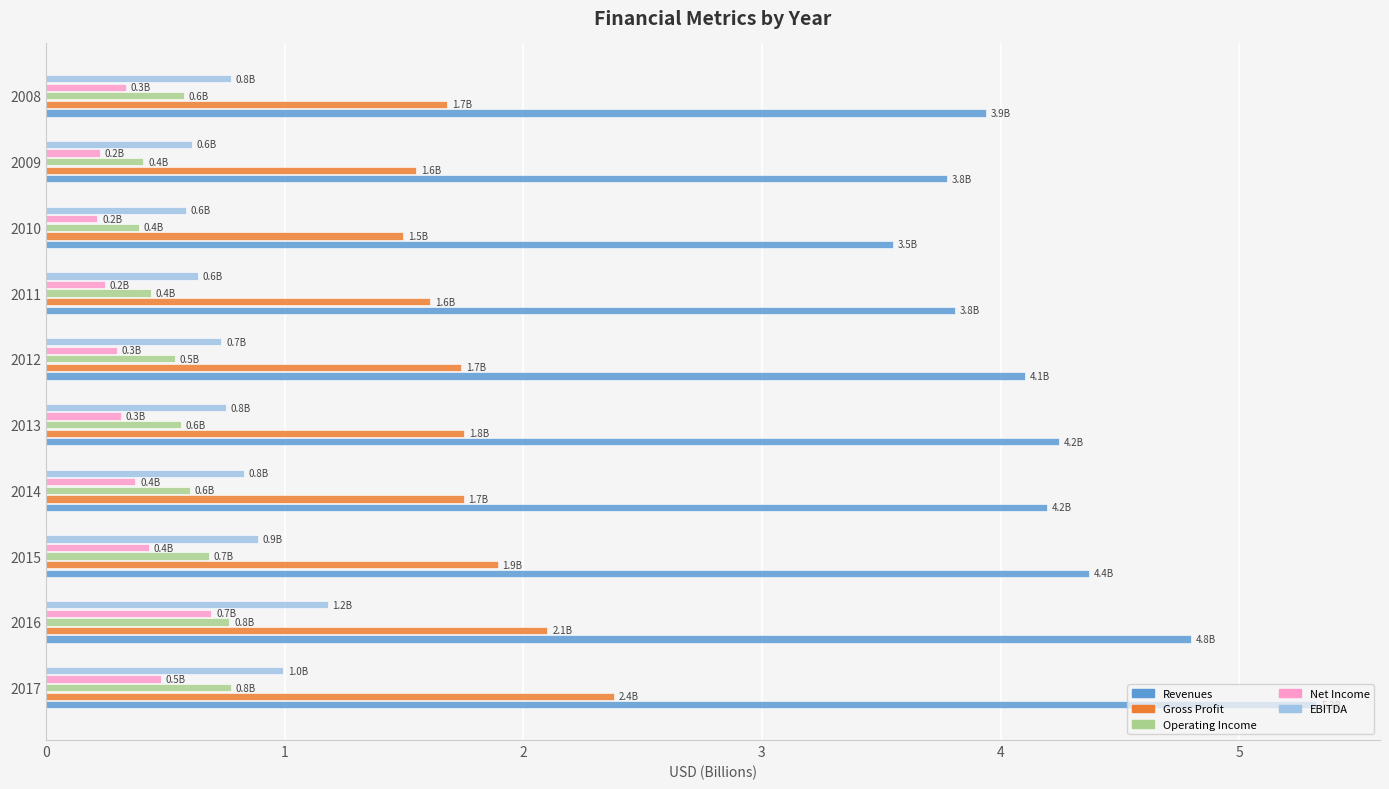

Which series changed the most between 2014 and 2011?

Revenues